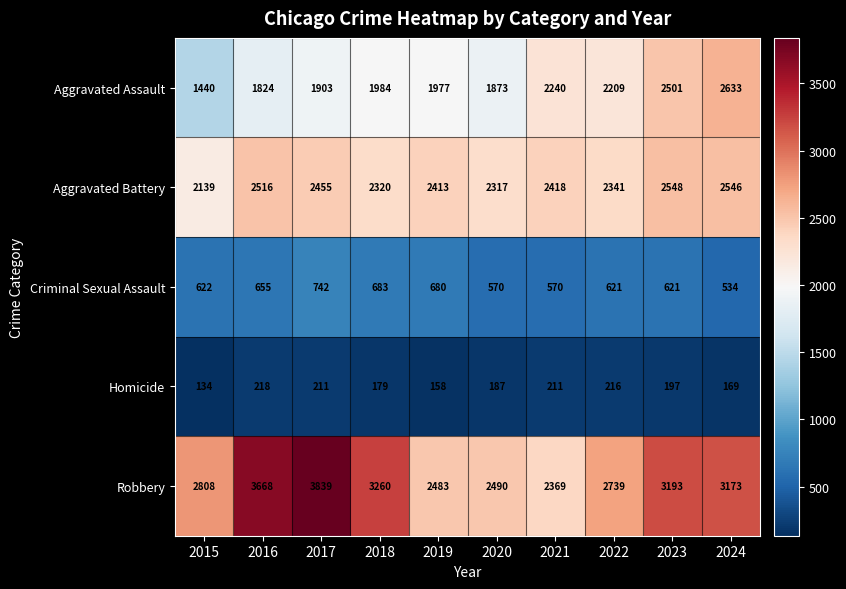

What is the minimum value for Aggravated Battery?

2139